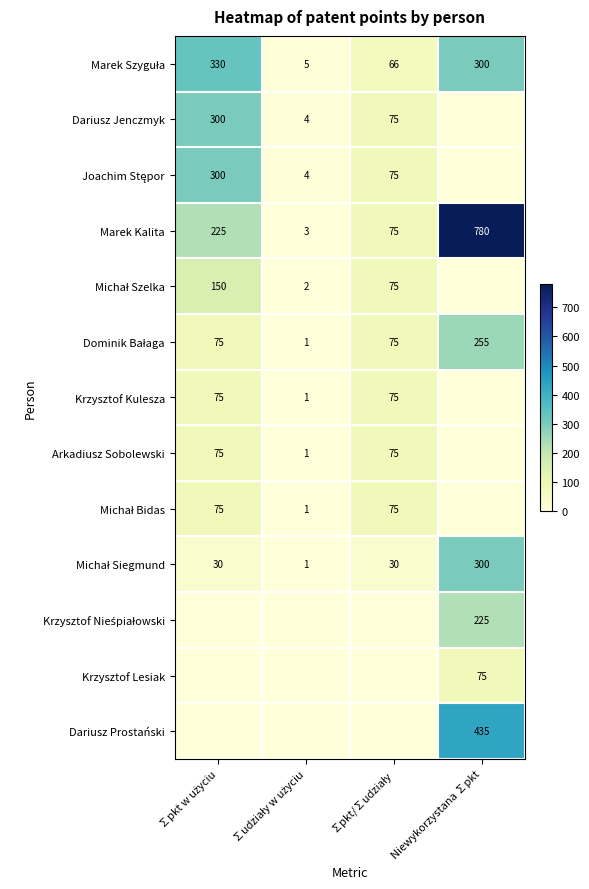

What is the average value of the Marek Kalita series?

271